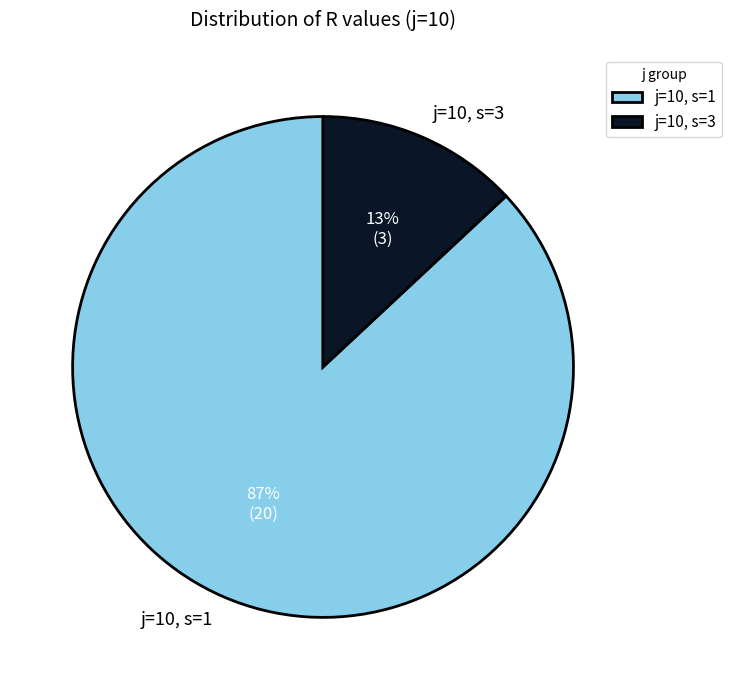

Is j=10, s=1 the majority of the pie?

Yes